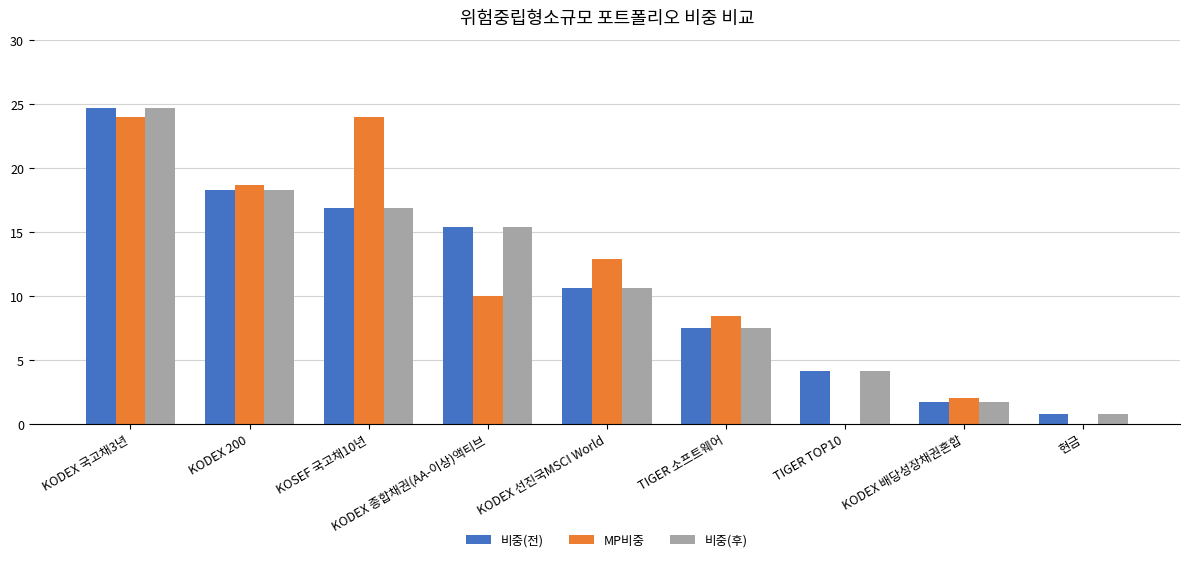

What are all the series names shown in the legend?

비중(전), MP비중, 비중(후)